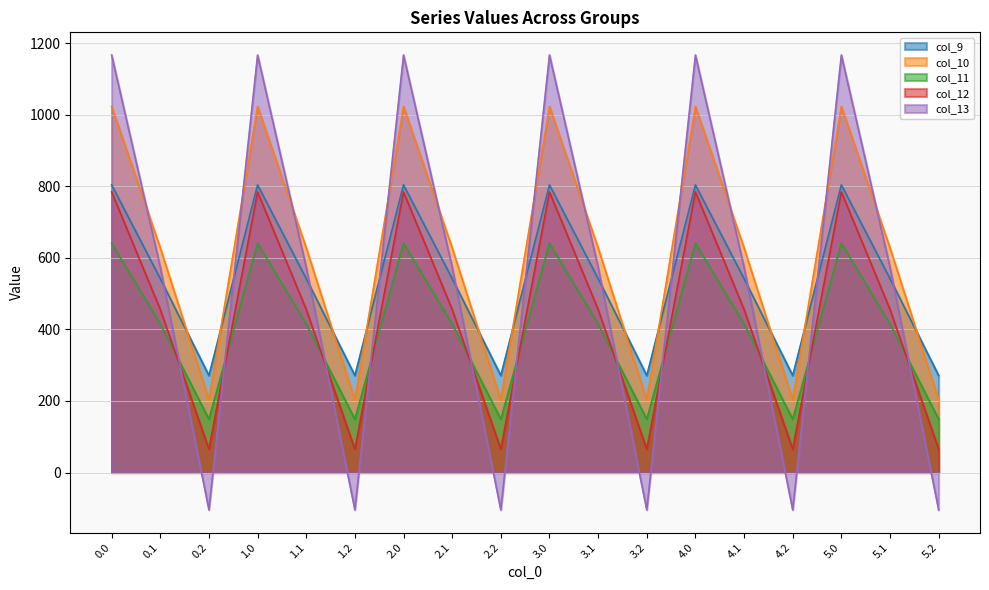

Reading left to right, list all the values displayed in this chart.

col_9: 0.0=804.0	0.1=542.1	0.2=271.1	1.0=804.0	1.1=542.1	1.2=271.1	2.0=804.0	2.1=542.1	2.2=271.1	3.0=804.0	3.1=542.1	3.2=271.1	4.0=804.0	4.1=542.1	4.2=271.1	5.0=804.0	5.1=542.1	5.2=271.1
col_10: 0.0=1023.2	0.1=628.1	0.2=202.5	1.0=1023.2	1.1=628.1	1.2=202.5	2.0=1023.2	2.1=628.1	2.2=202.5	3.0=1023.2	3.1=628.1	3.2=202.5	4.0=1023.2	4.1=628.1	4.2=202.5	5.0=1023.2	5.1=628.1	5.2=202.5
col_11: 0.0=640.9	0.1=415.4	0.2=149.1	1.0=640.9	1.1=415.4	1.2=149.1	2.0=640.9	2.1=415.4	2.2=149.1	3.0=640.9	3.1=415.4	3.2=149.1	4.0=640.9	4.1=415.4	4.2=149.1	5.0=640.9	5.1=415.4	5.2=149.1
col_12: 0.0=784.4	0.1=456.1	0.2=65.2	1.0=784.4	1.1=456.1	1.2=65.2	2.0=784.4	2.1=456.1	2.2=65.2	3.0=784.4	3.1=456.1	3.2=65.2	4.0=784.4	4.1=456.1	4.2=65.2	5.0=784.4	5.1=456.1	5.2=65.2
col_13: 0.0=1167.2	0.1=574.0	0.2=-104.4	1.0=1167.2	1.1=574.0	1.2=-104.4	2.0=1167.2	2.1=574.0	2.2=-104.4	3.0=1167.2	3.1=574.0	3.2=-104.4	4.0=1167.2	4.1=574.0	4.2=-104.4	5.0=1167.2	5.1=574.0	5.2=-104.4